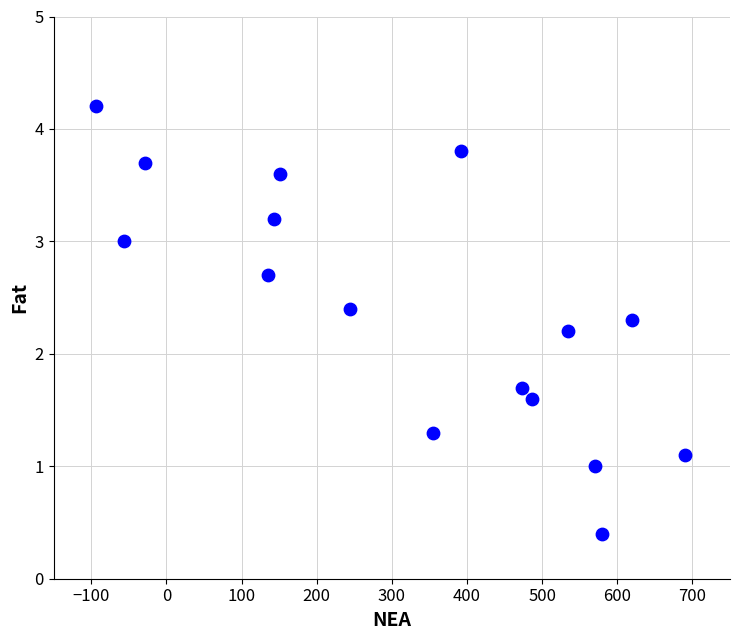

What Y value in the scatter plot is closest to 2?

2.2